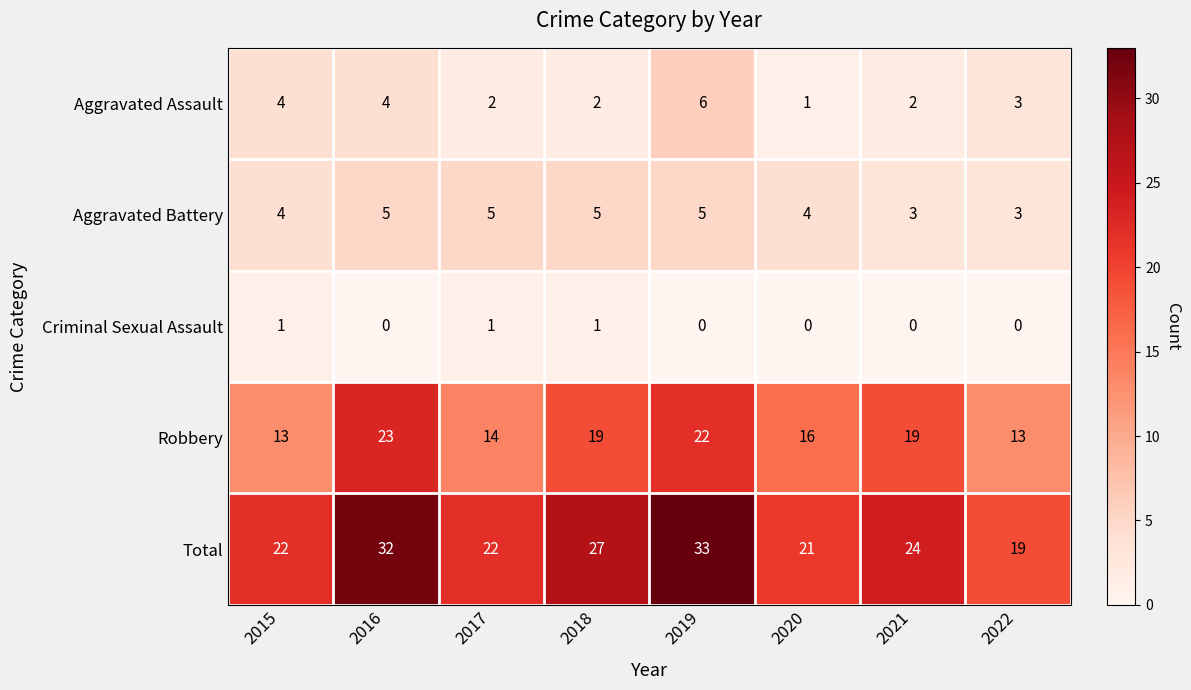

What is the average value of the Aggravated Assault series?

3